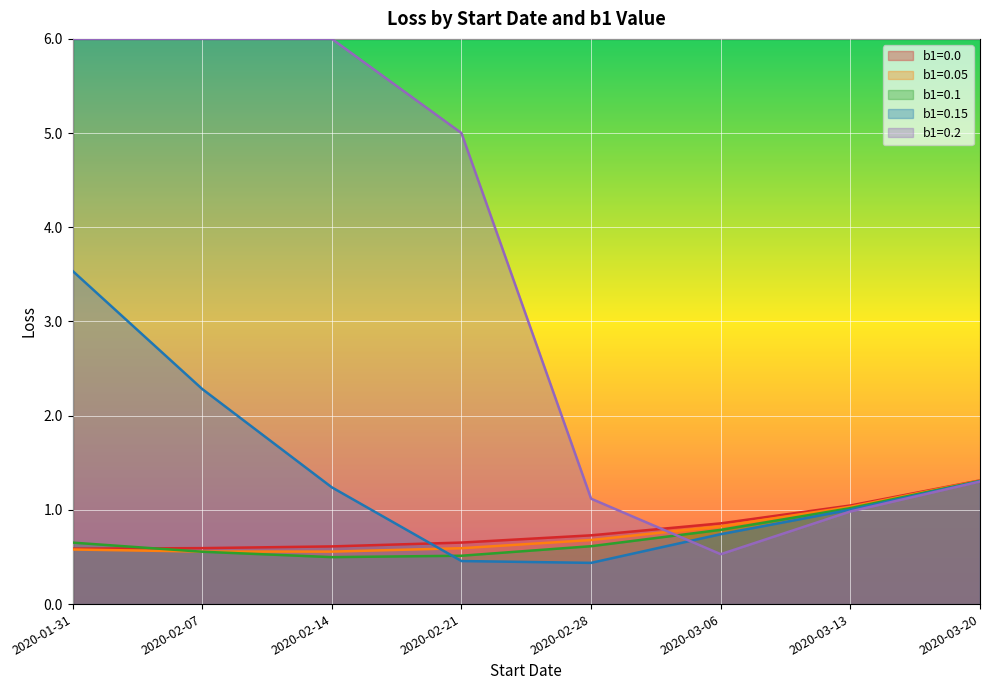

What is the value of the b1=0.0 point at the 6th from the left?

0.9